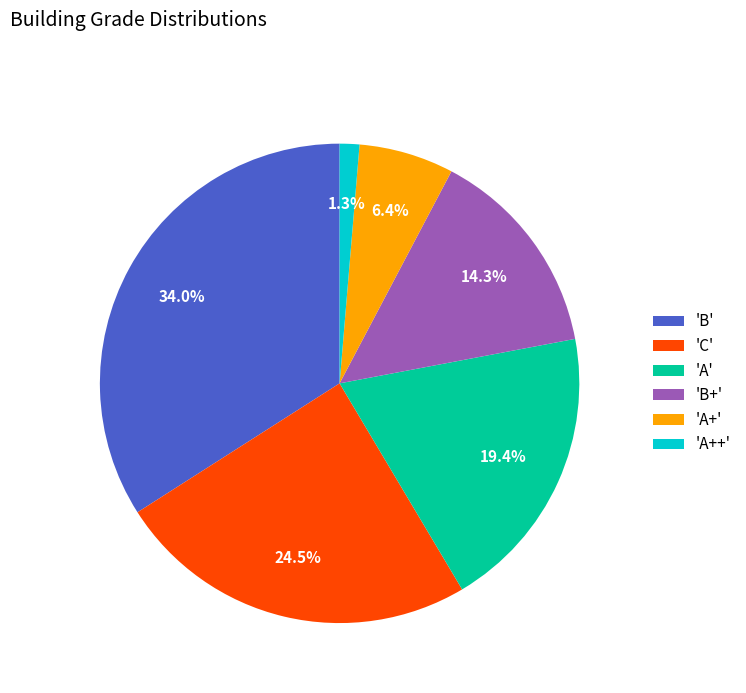

What portion of the pie excludes 'A+'?

93.6%